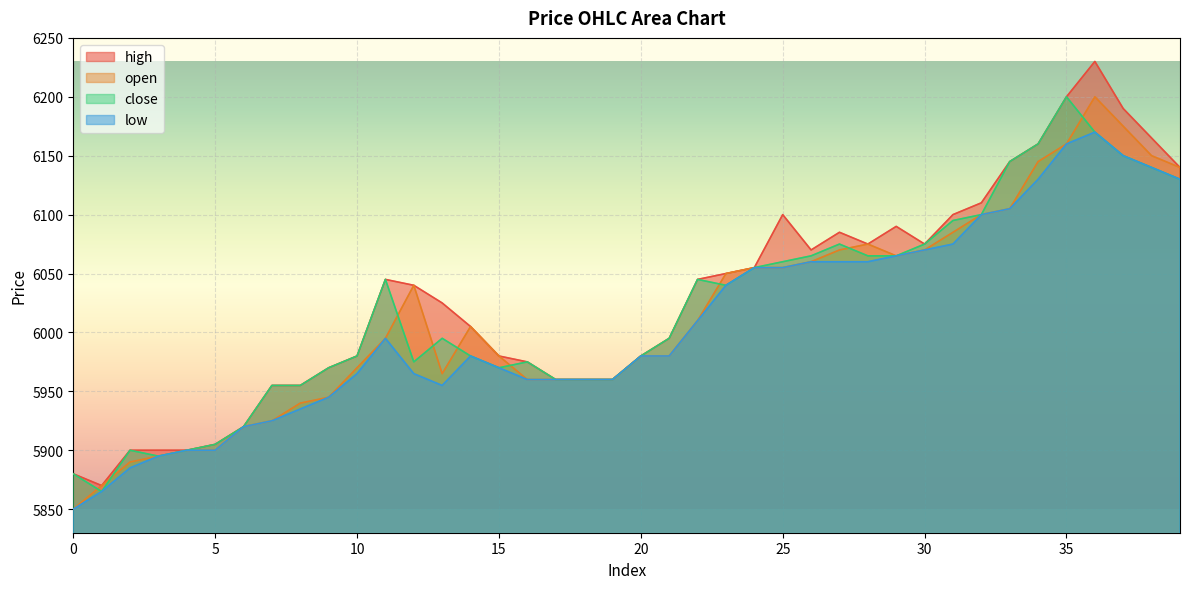

What is the sum of the open values at 12 and 37?

12215